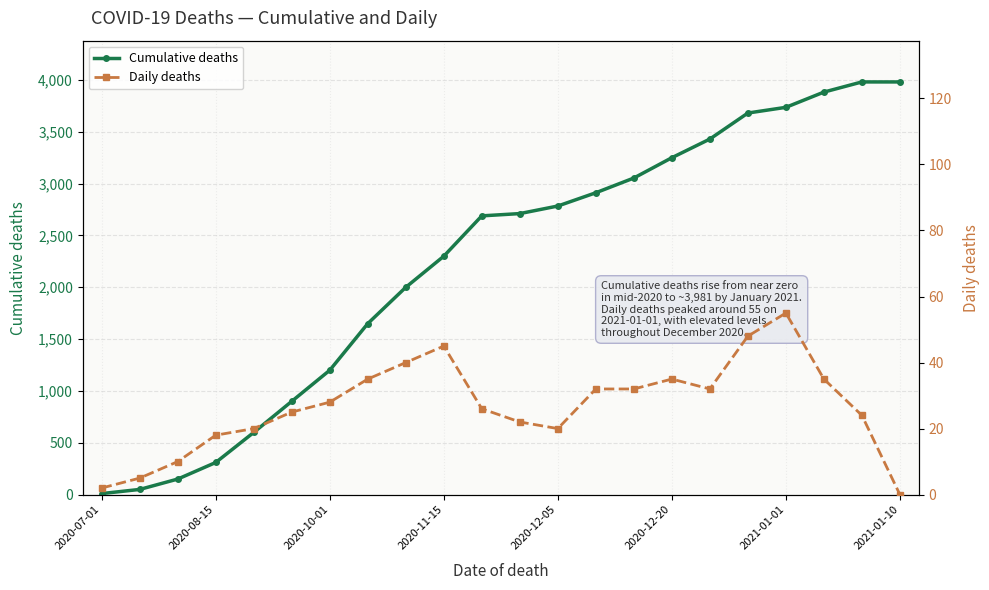

What is the maximum value for Cumulative deaths?

3981